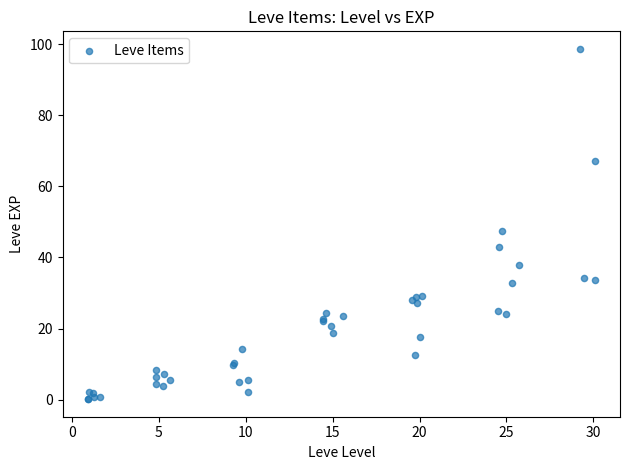

What Y value in the scatter plot is closest to 49?

47.4